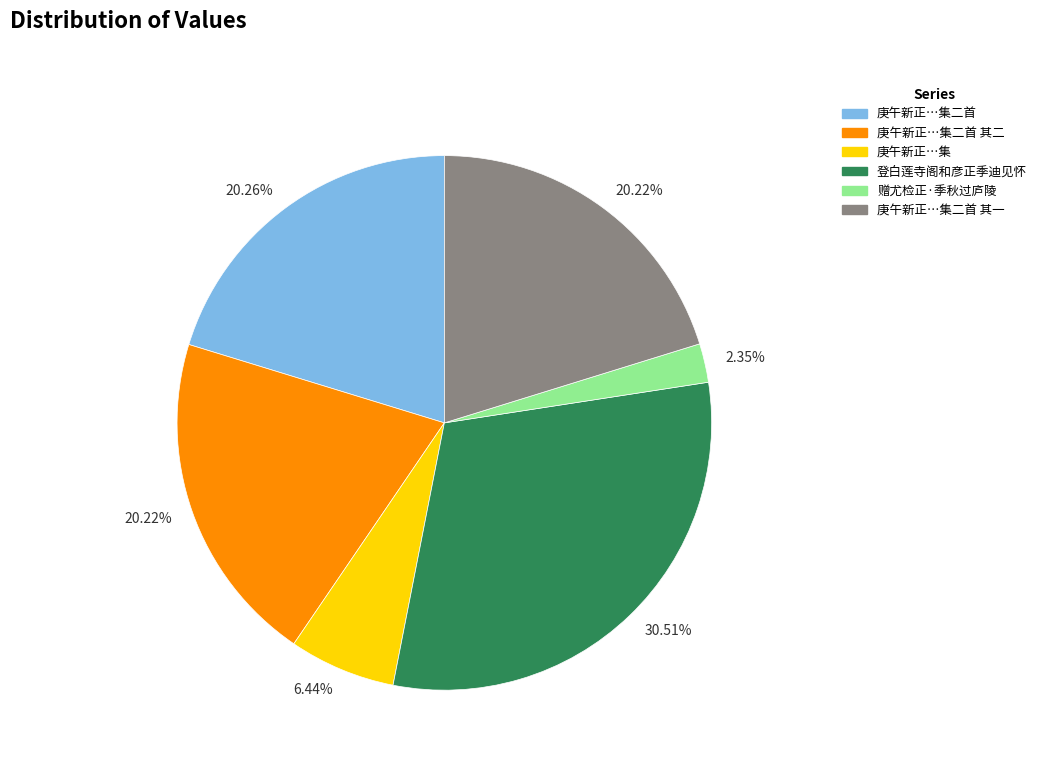

Which slice is the largest?

登白莲寺阁和彦正季迪见怀